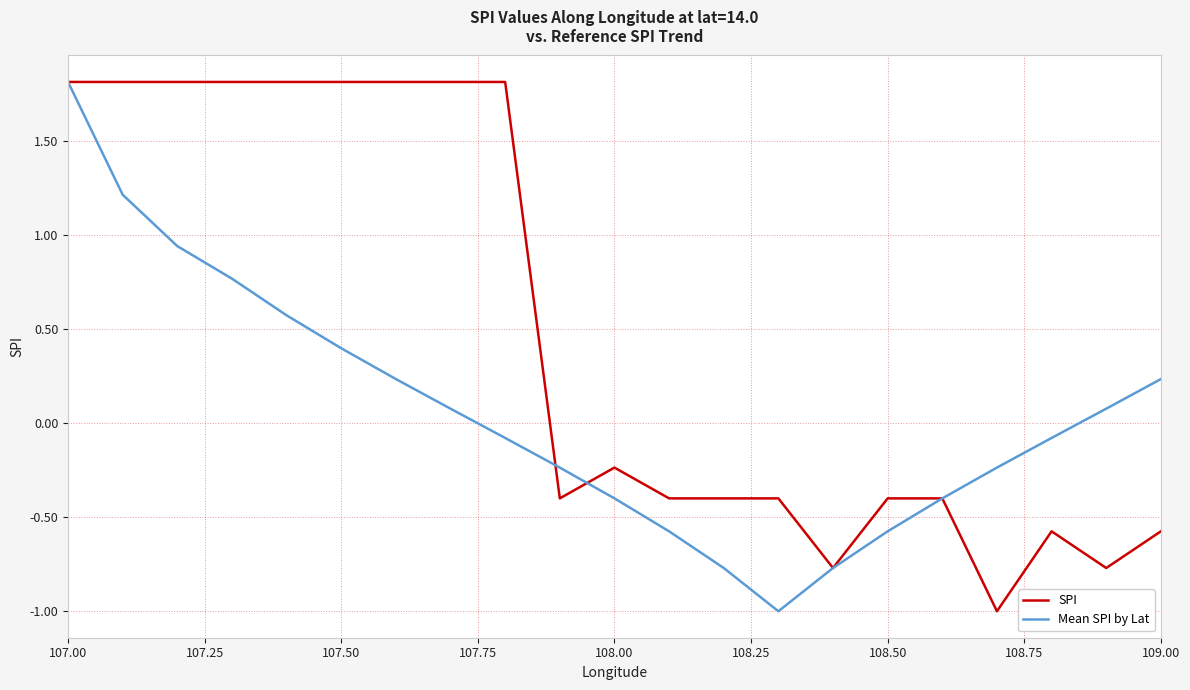

How many negative values does the SPI series have?

12